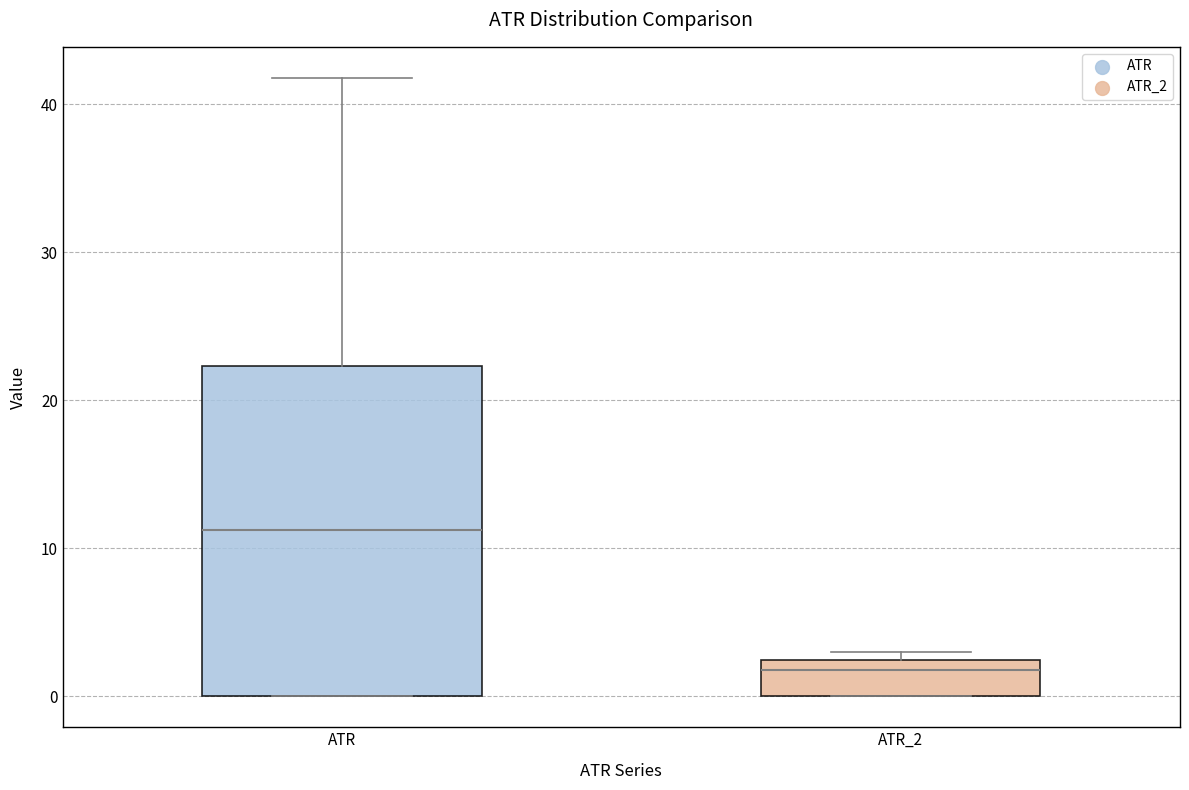

Which box has the highest median line?

ATR